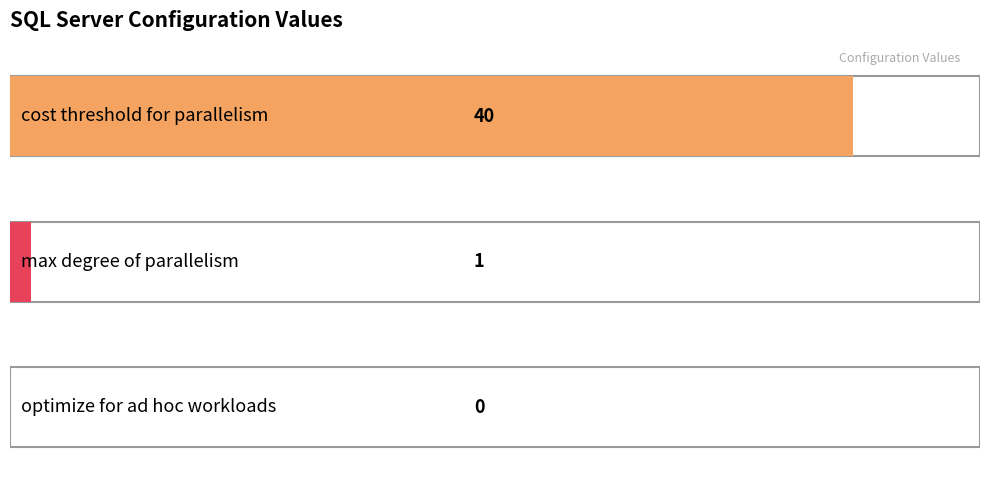

What is the sum of all values?

41